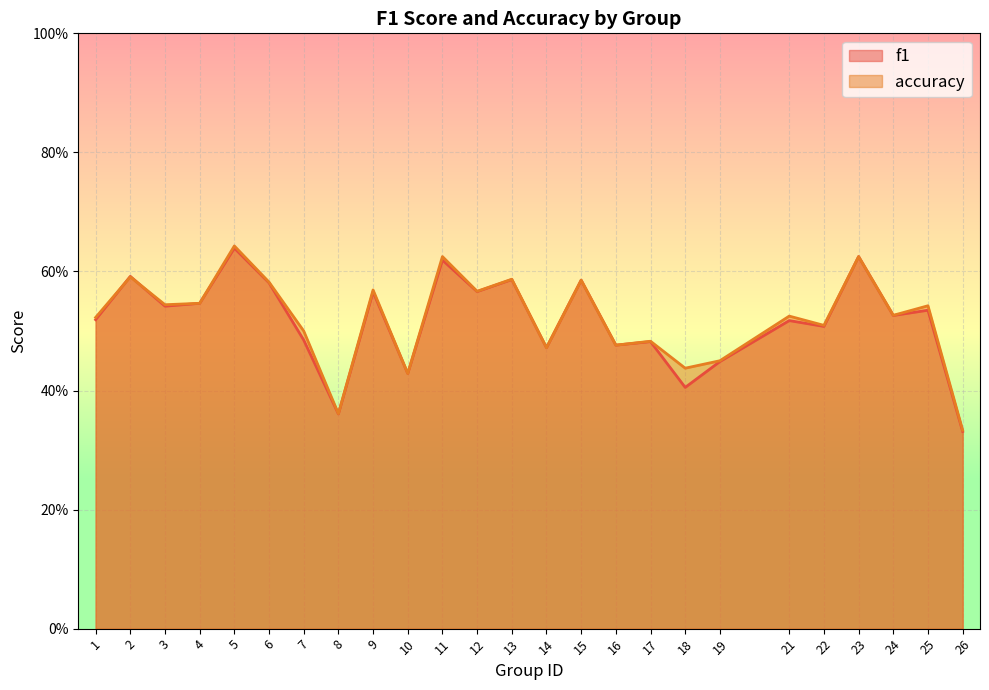

What is the maximum value for f1?

0.6